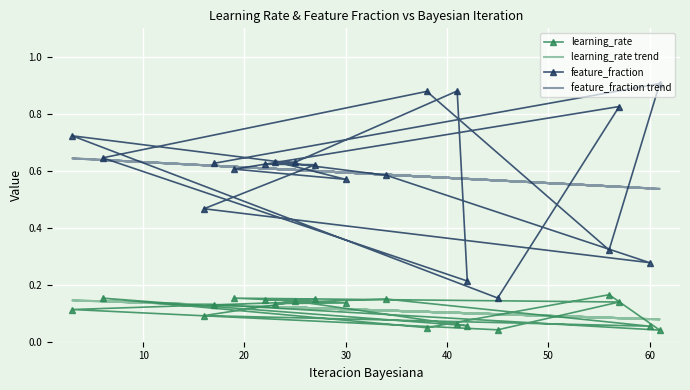

True or false: feature_fraction and feature_fraction trend intersect in this chart.

True